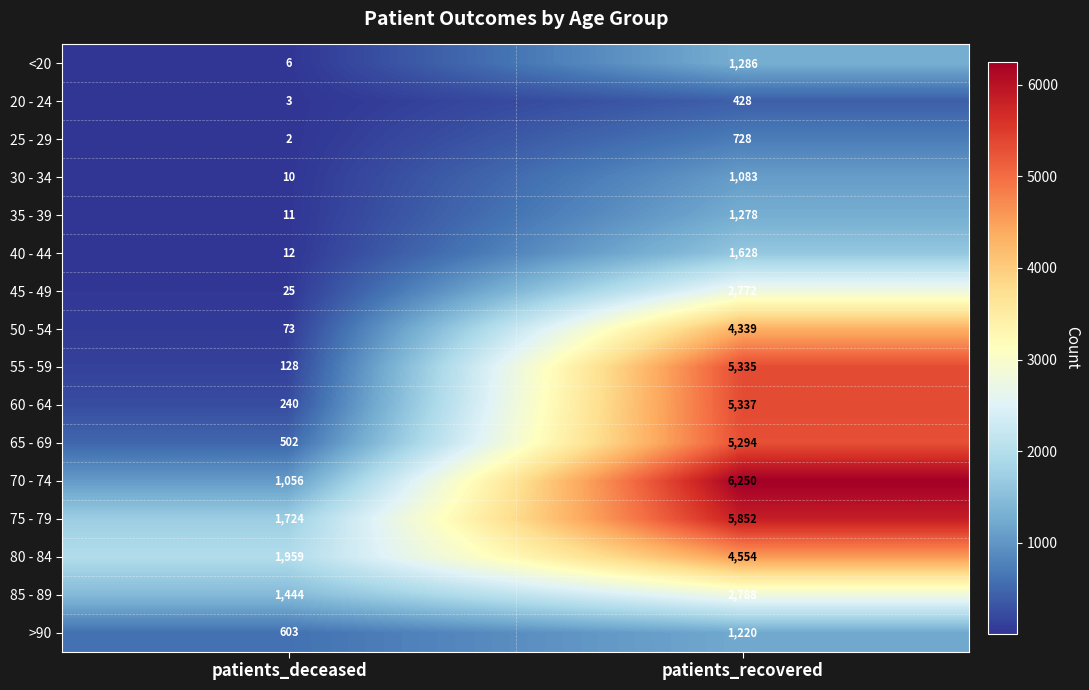

The 45 - 49 series shows 25 at patients_deceased. True or false?

True